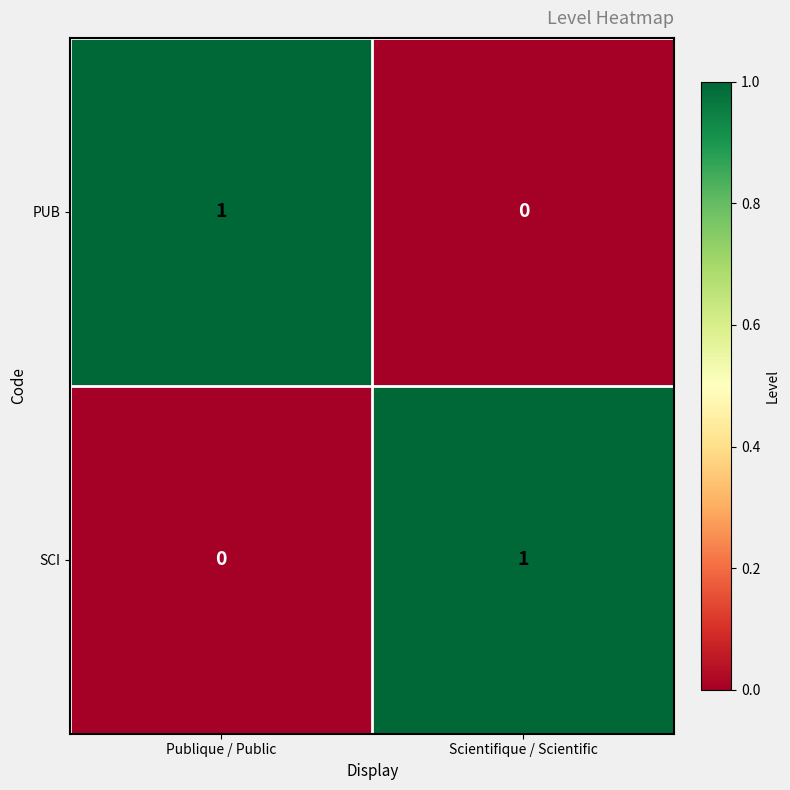

Reading left to right, transcribe all the data shown in this chart.

PUB: 1	0
SCI: 0	1